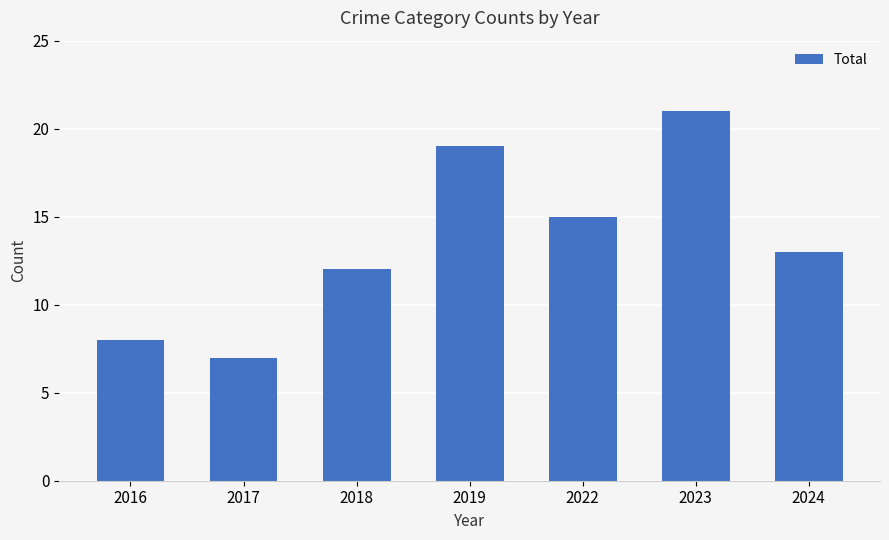

Between 2017 and 2024, which is larger?

2024